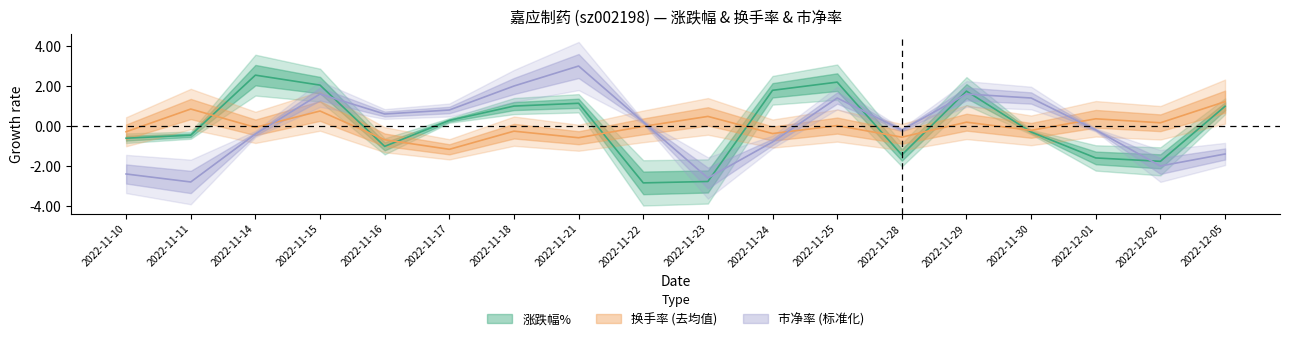

How many data points does each series have?

18